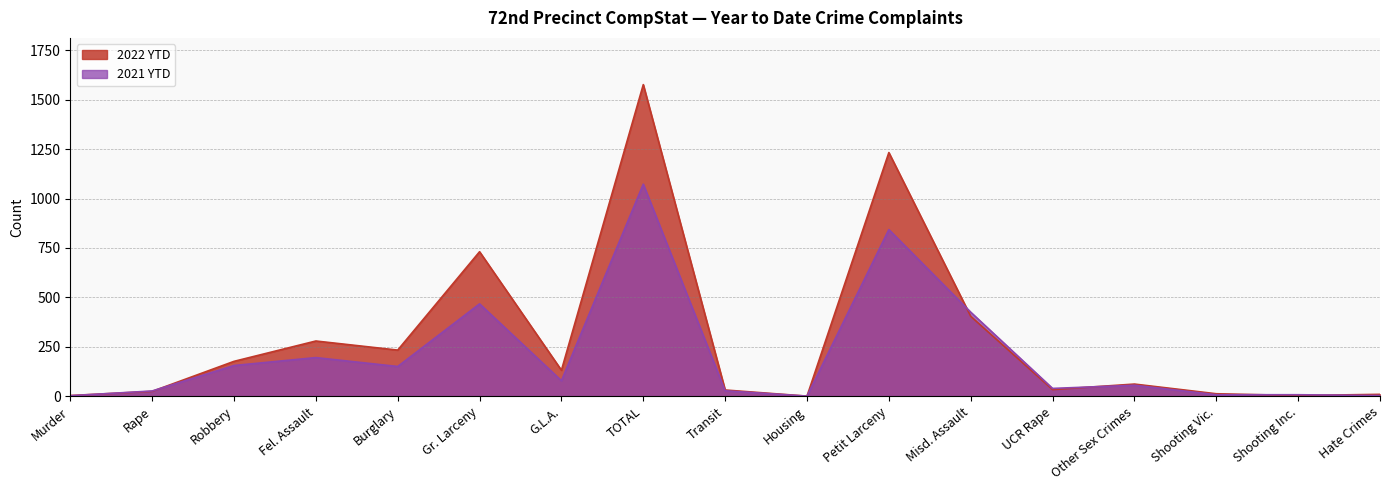

What is the difference between the 2022 YTD values at Shooting Inc. and Rape?

21